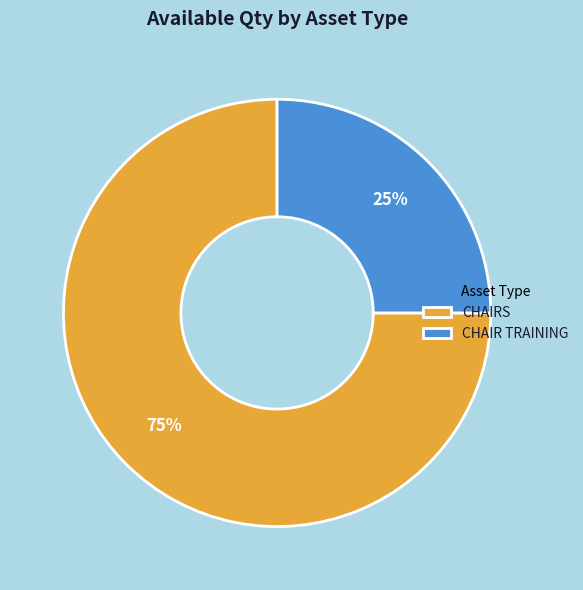

What percentage is the CHAIR TRAINING slice, to the nearest percent?

25%